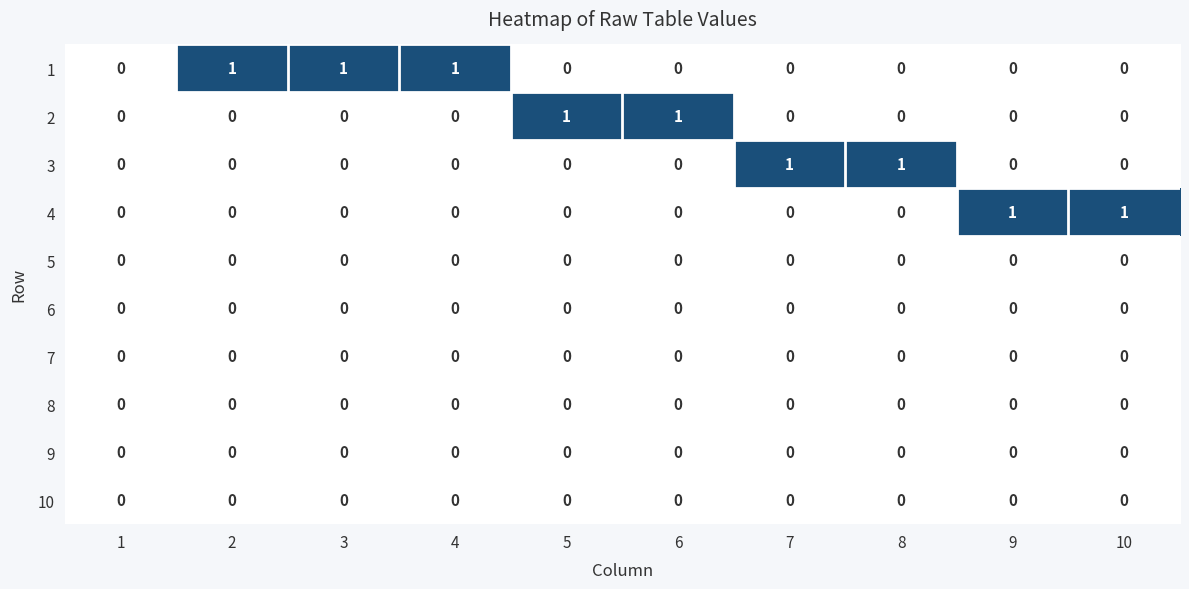

The 5 series shows 0 at 1. True or false?

True